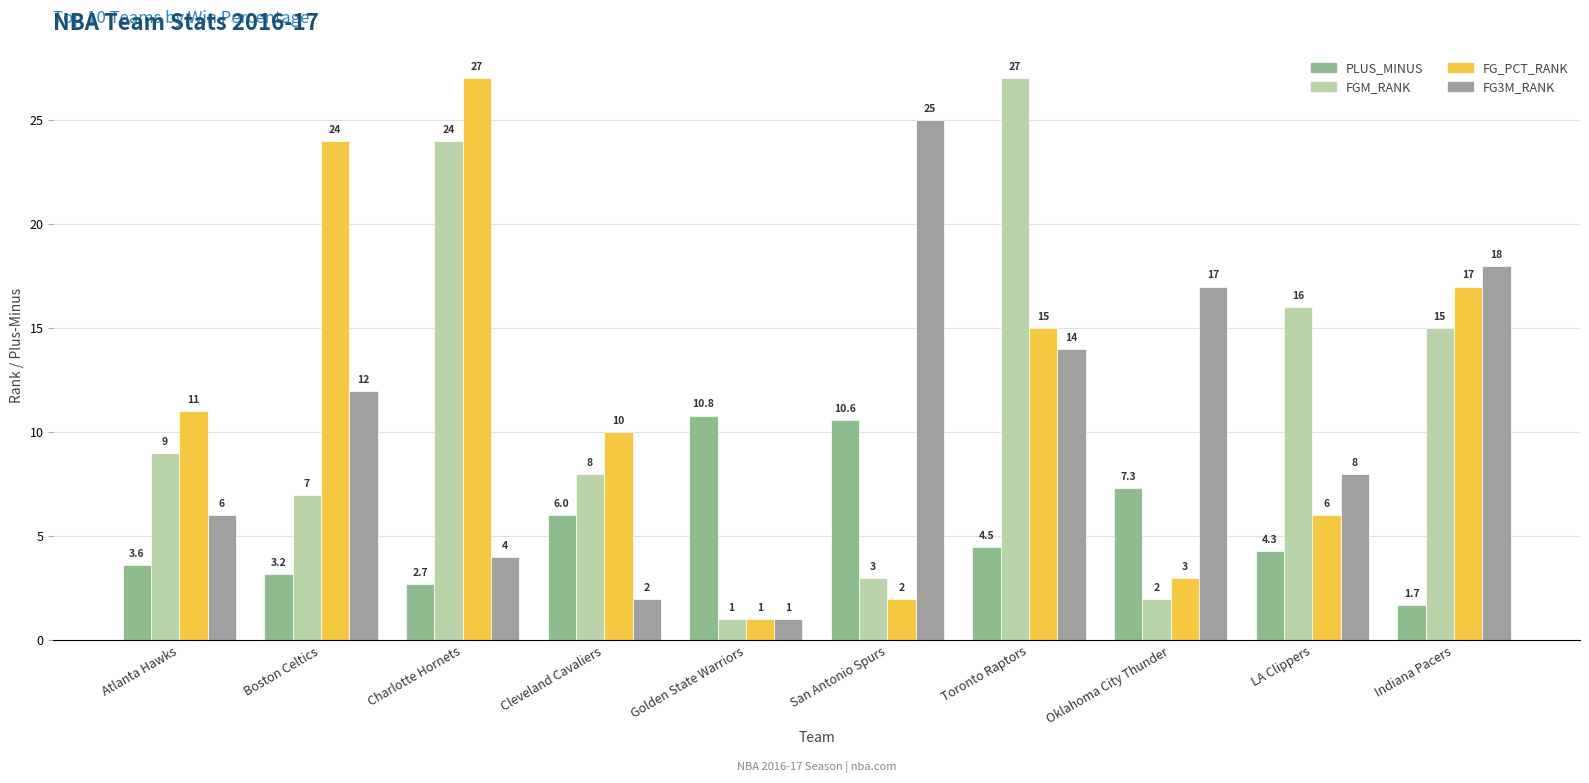

Rank the series at Atlanta Hawks from lowest to highest value.

PLUS_MINUS, FG3M_RANK, FGM_RANK, FG_PCT_RANK